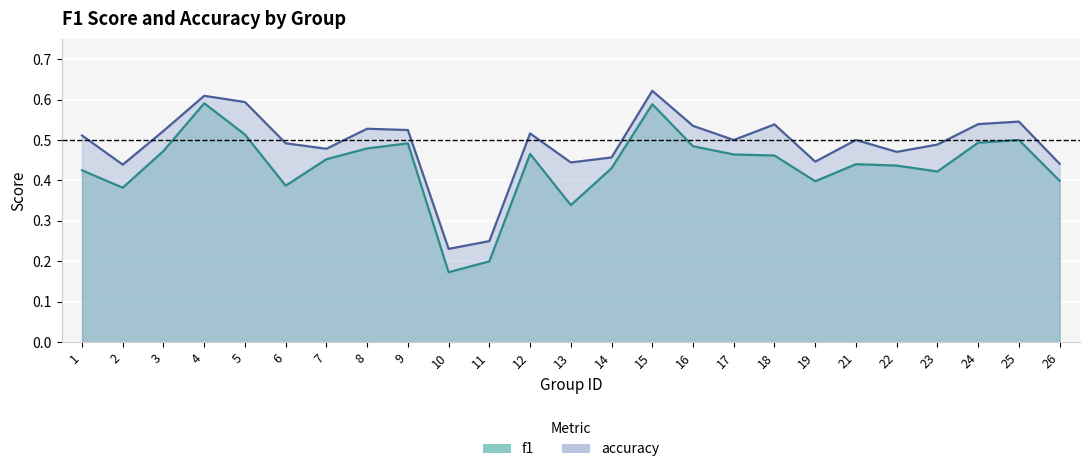

What is the difference between the second highest and minimum values in the f1 series?

0.4